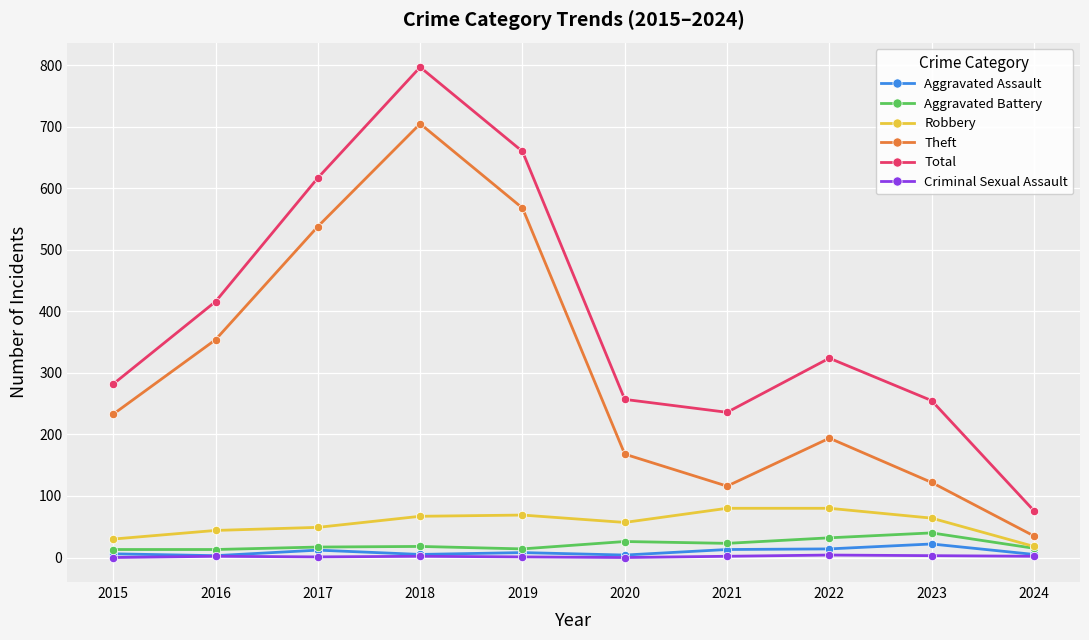

Between 2015 and 2016, which series saw the biggest shift?

Total